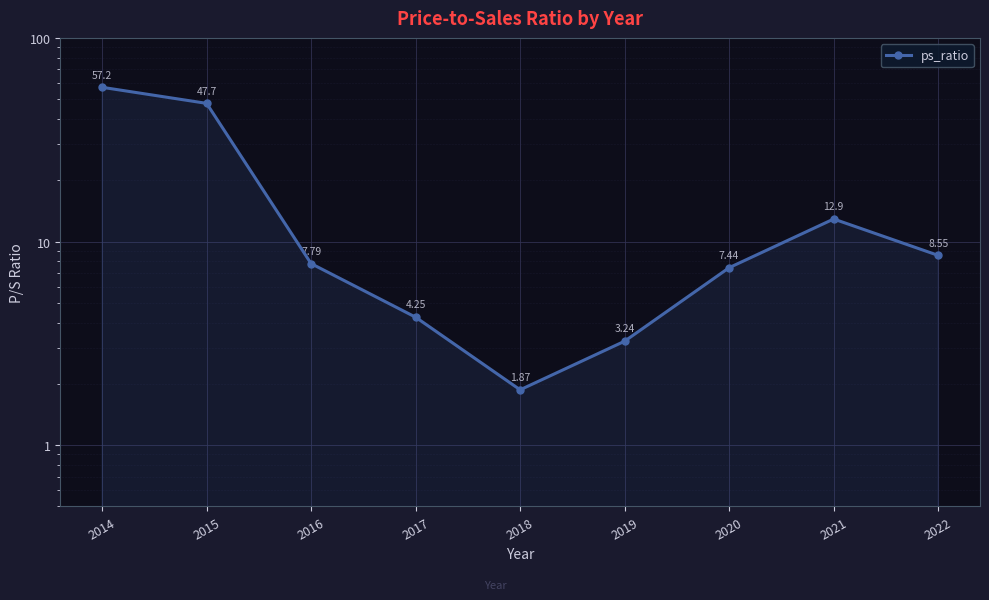

Is it true that the value at 2019 is 5.1?

False